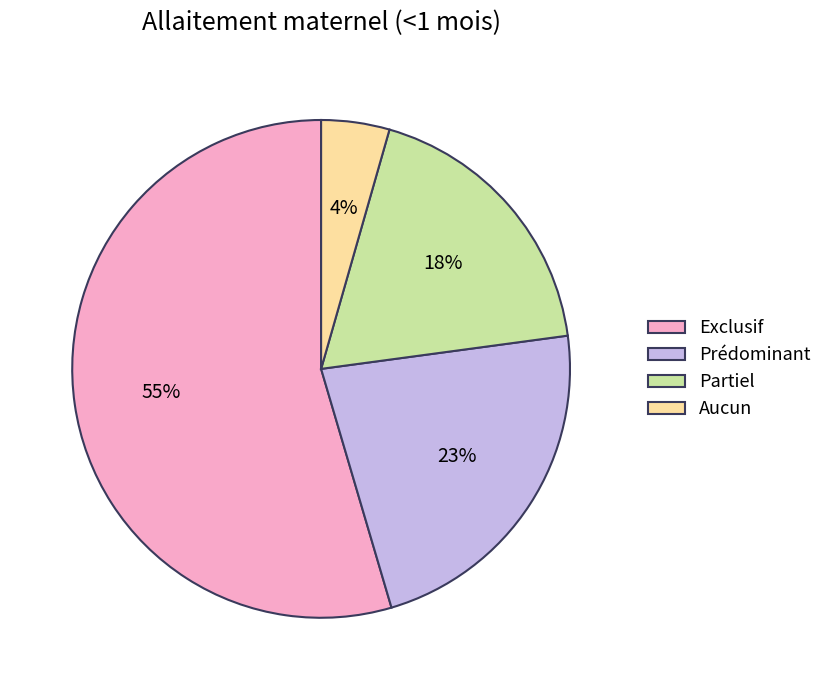

True or false: Partiel accounts for 18% of the total.

True